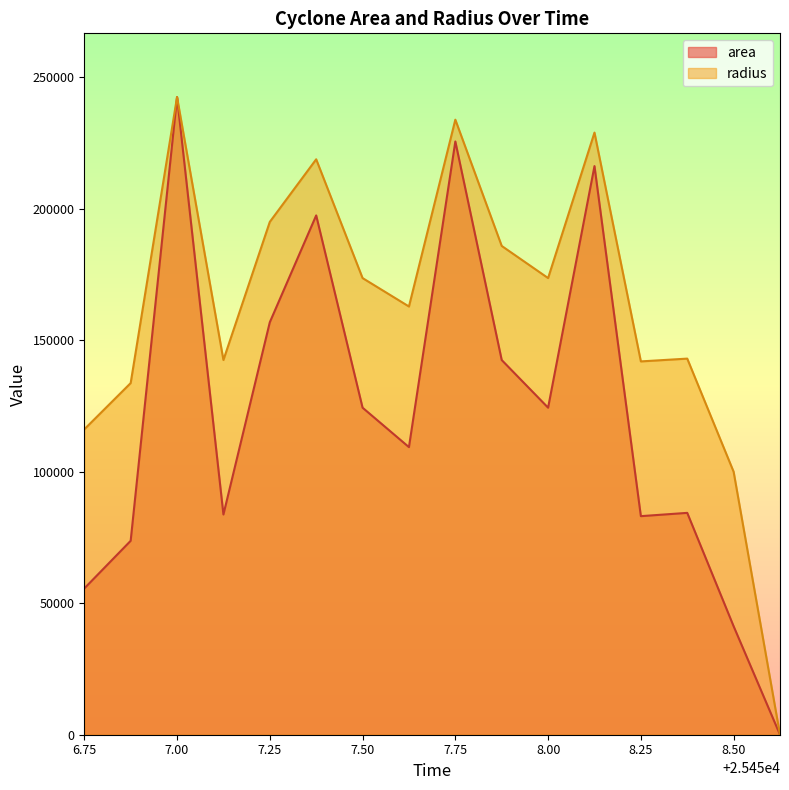

Rank the series by their average value, from lowest to highest.

area, radius